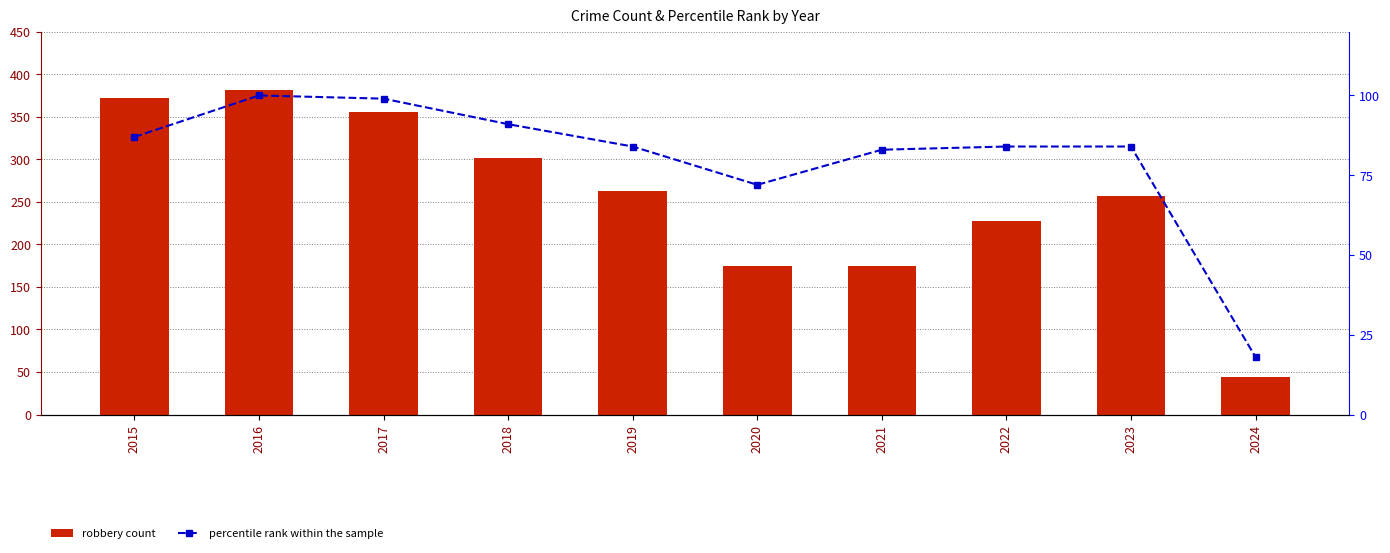

Rank the series at 2021 from lowest to highest value.

percentile rank within the sample, Robbery (count)